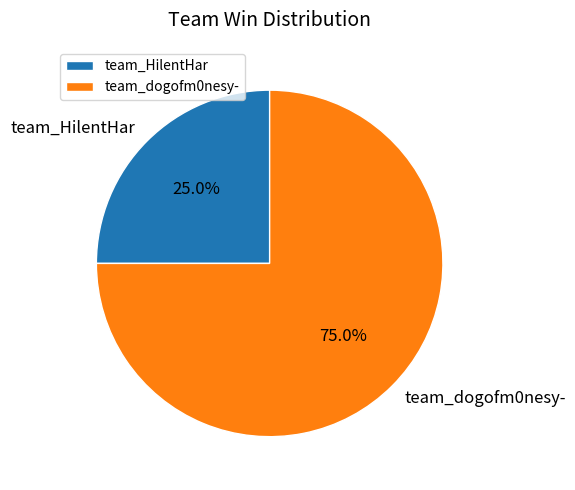

What percentage is the team_dogofm0nesy- slice, to the nearest percent?

75%